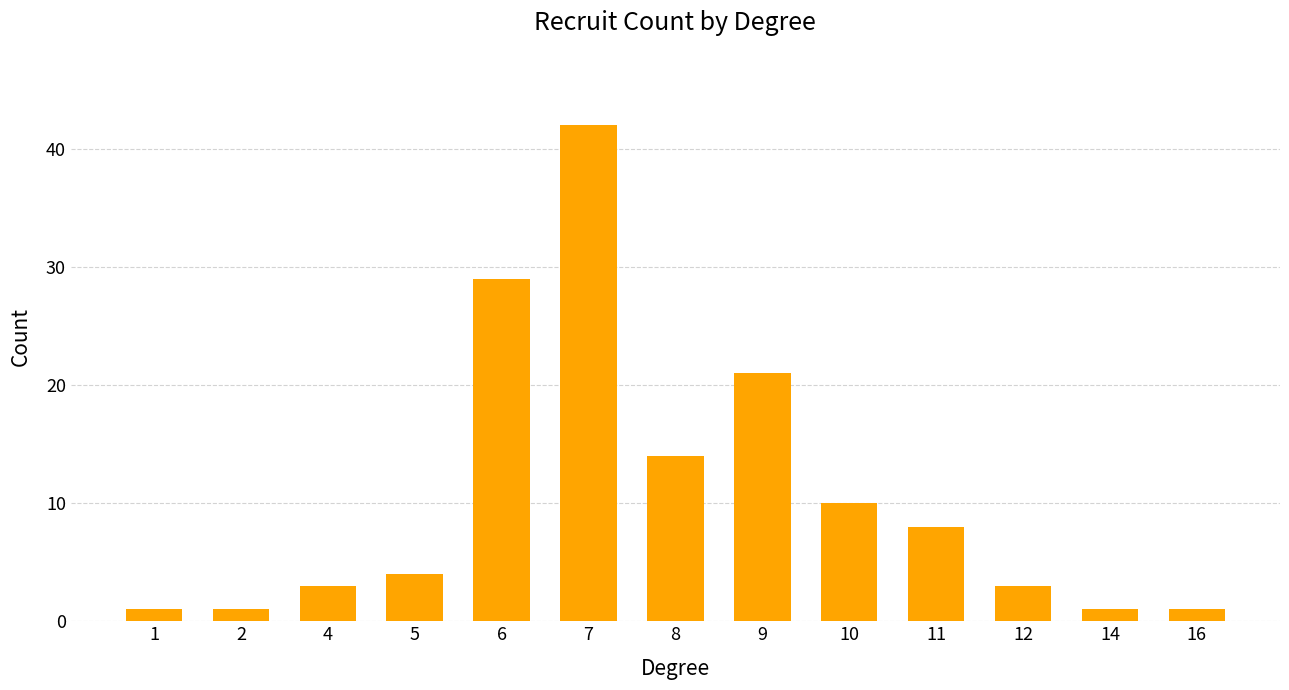

What is the maximum value shown in the chart?

42